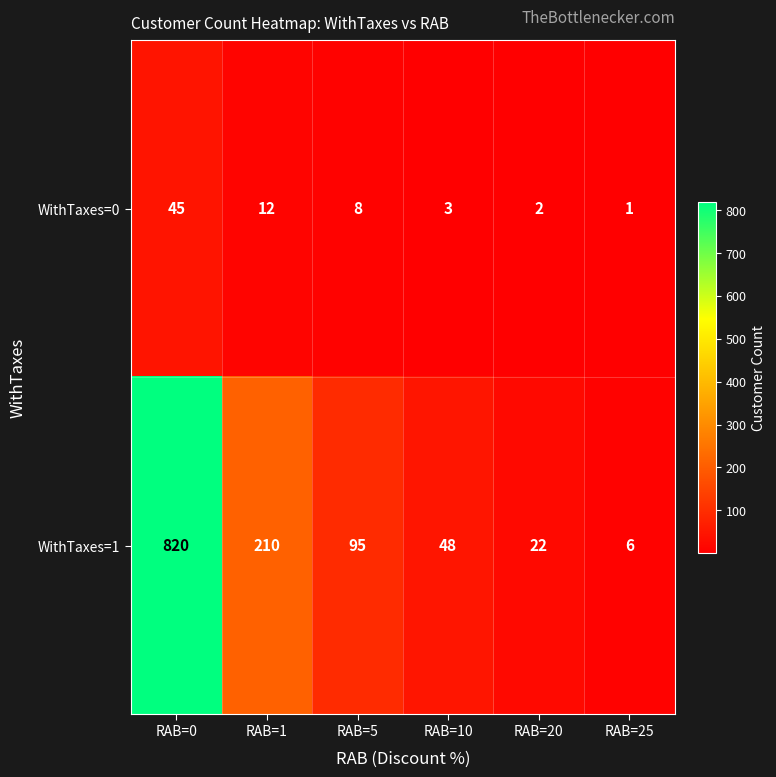

List the labels in order of WithTaxes=1 value, smallest first.

RAB=25, RAB=20, RAB=10, RAB=5, RAB=1, RAB=0